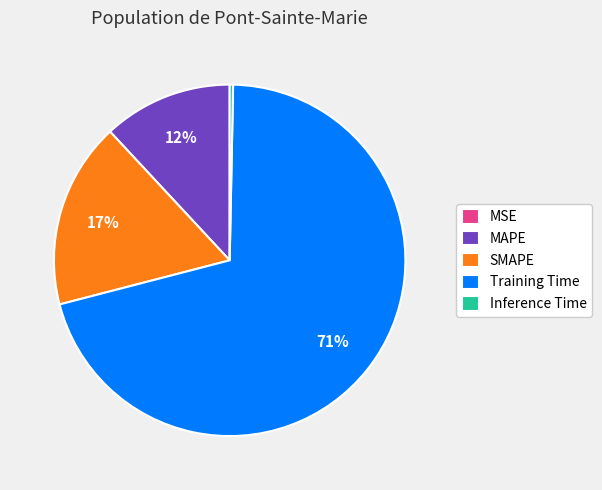

To the nearest percent, what portion does MAPE represent?

12%